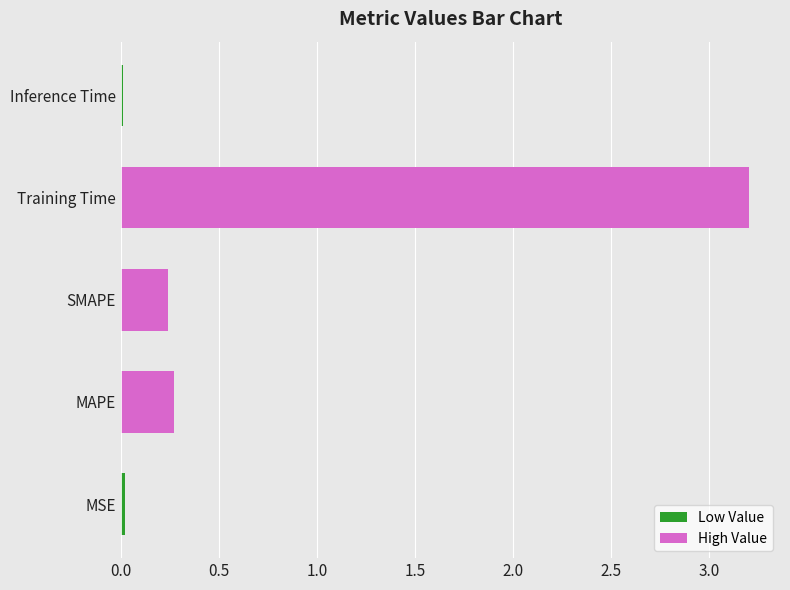

Which has a higher value, SMAPE or MSE?

SMAPE